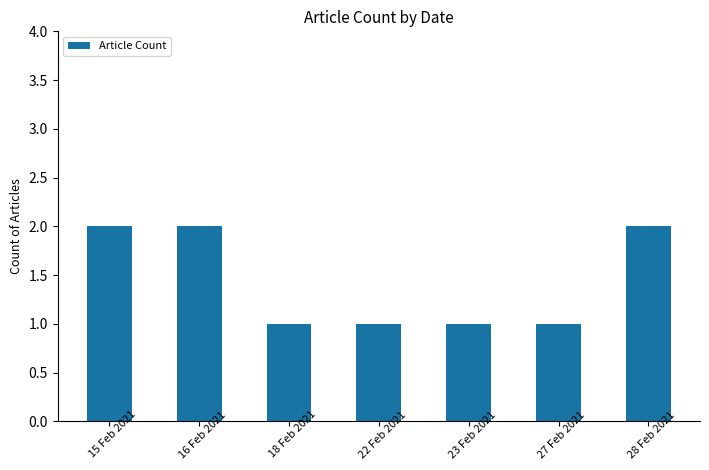

What is the ratio of the value at 15 Feb 2021 to the value at 23 Feb 2021?

2.0